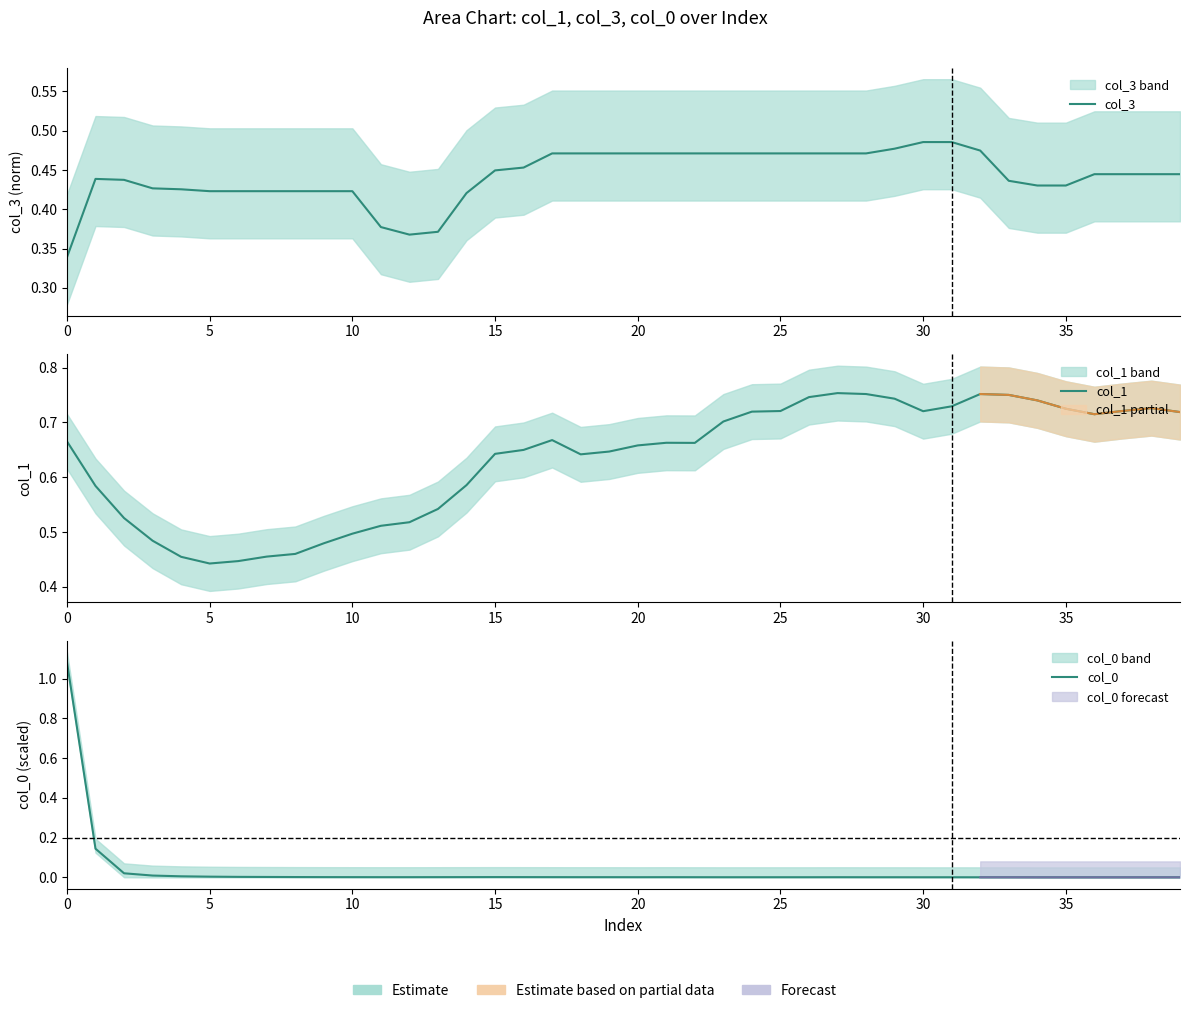

Which series has the largest total across all categories?

col_1